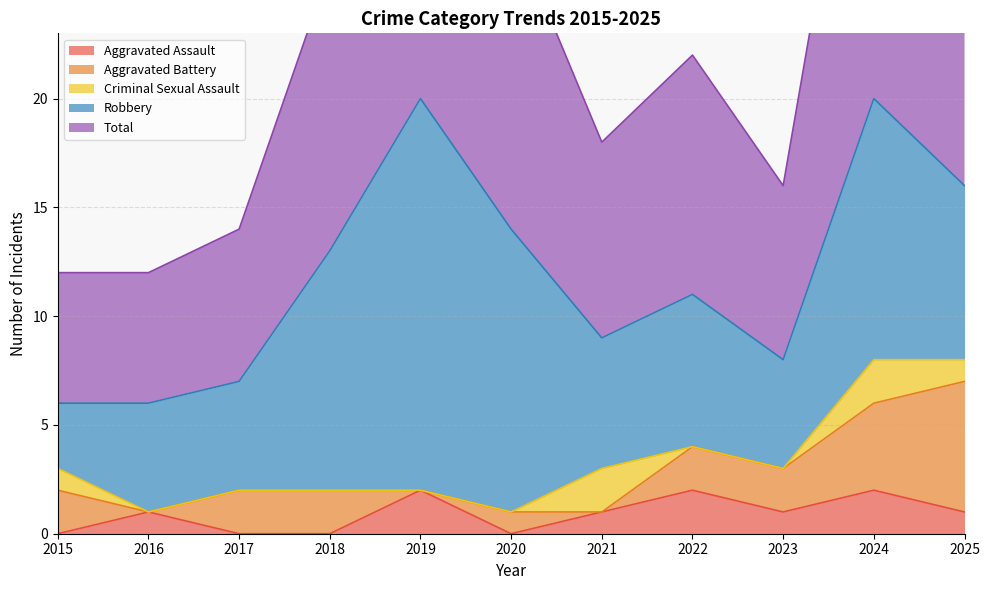

What is the average value of the Criminal Sexual Assault series?

1